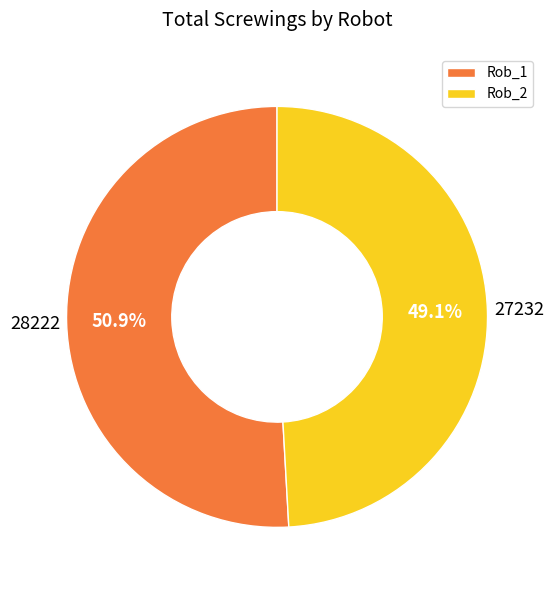

Which slice is the smallest?

Rob_2